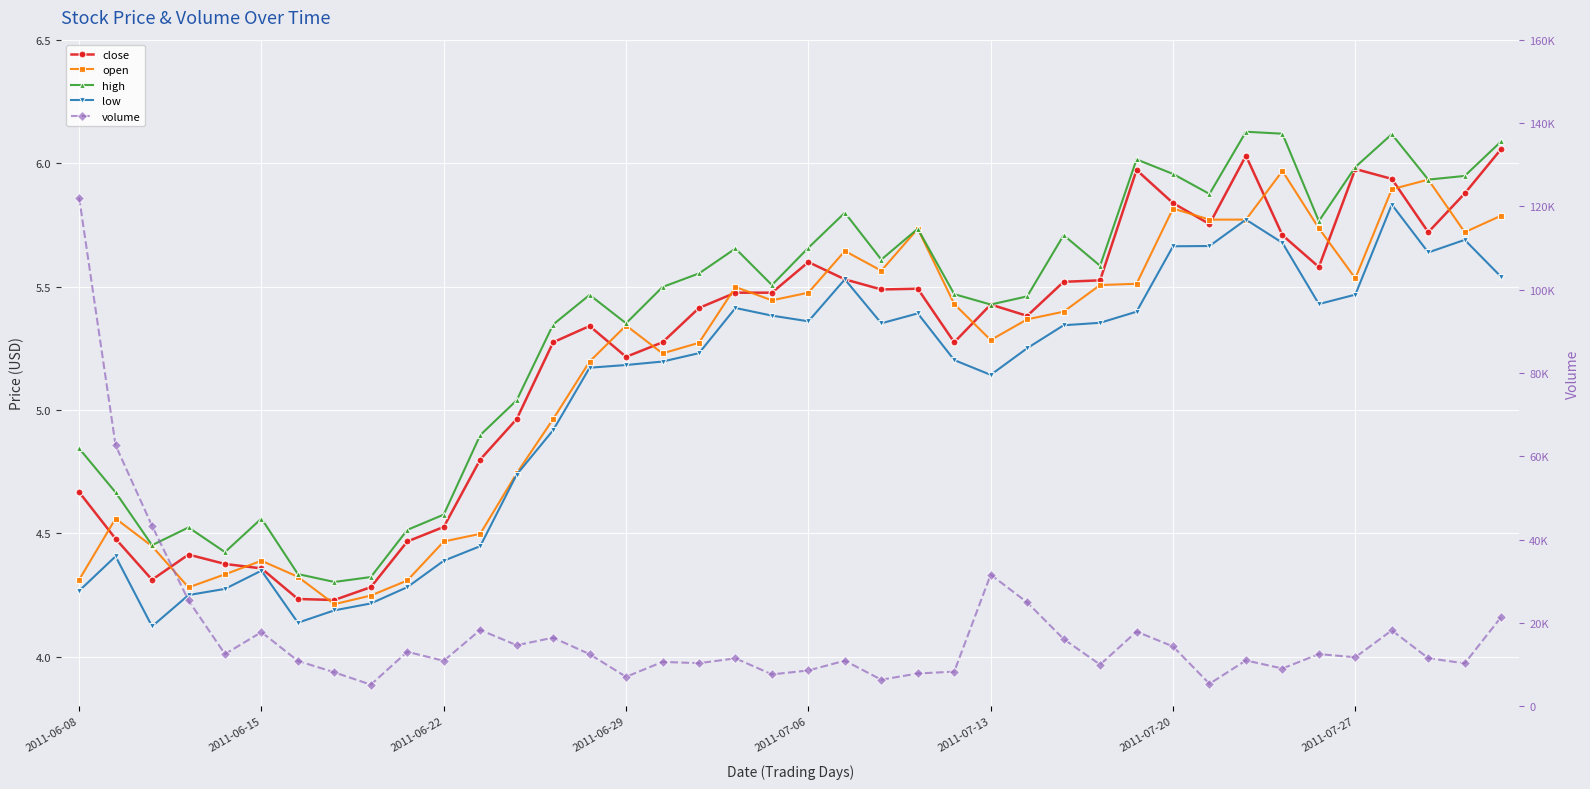

Rank the series at 32 from highest to lowest value.

volume, high, close, open, low